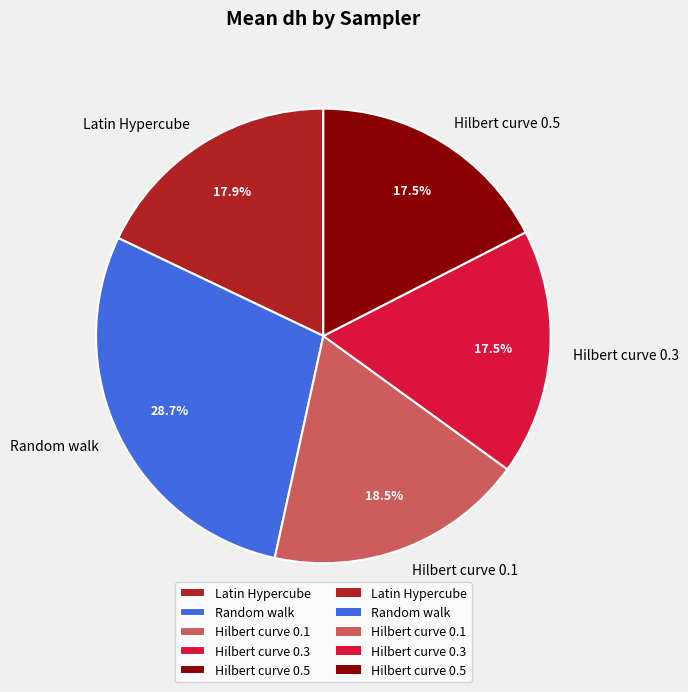

Does any single category account for the majority?

No